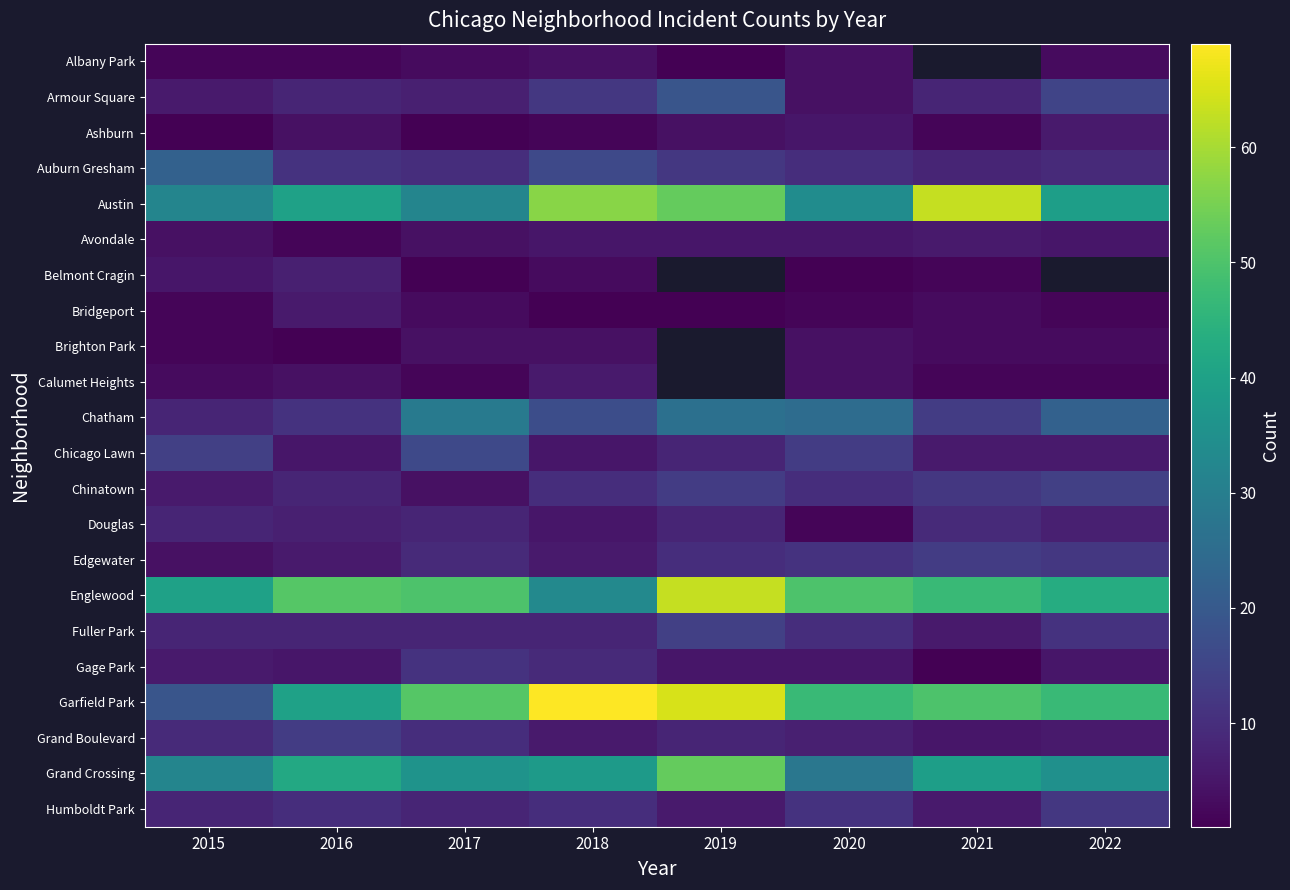

How many distinct data groups are displayed?

22